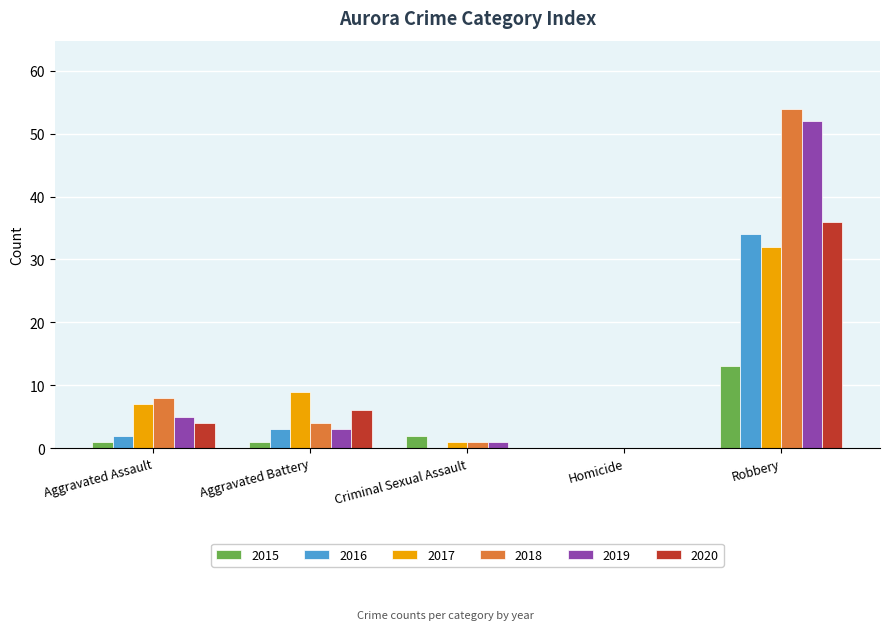

Reading left to right, list all the values displayed in this chart.

2015: Aggravated Assault=1	Aggravated Battery=1	Criminal Sexual Assault=2	Homicide=0	Robbery=13
2016: Aggravated Assault=2	Aggravated Battery=3	Criminal Sexual Assault=0	Homicide=0	Robbery=34
2017: Aggravated Assault=7	Aggravated Battery=9	Criminal Sexual Assault=1	Homicide=0	Robbery=32
2018: Aggravated Assault=8	Aggravated Battery=4	Criminal Sexual Assault=1	Homicide=0	Robbery=54
2019: Aggravated Assault=5	Aggravated Battery=3	Criminal Sexual Assault=1	Homicide=0	Robbery=52
2020: Aggravated Assault=4	Aggravated Battery=6	Criminal Sexual Assault=0	Homicide=0	Robbery=36